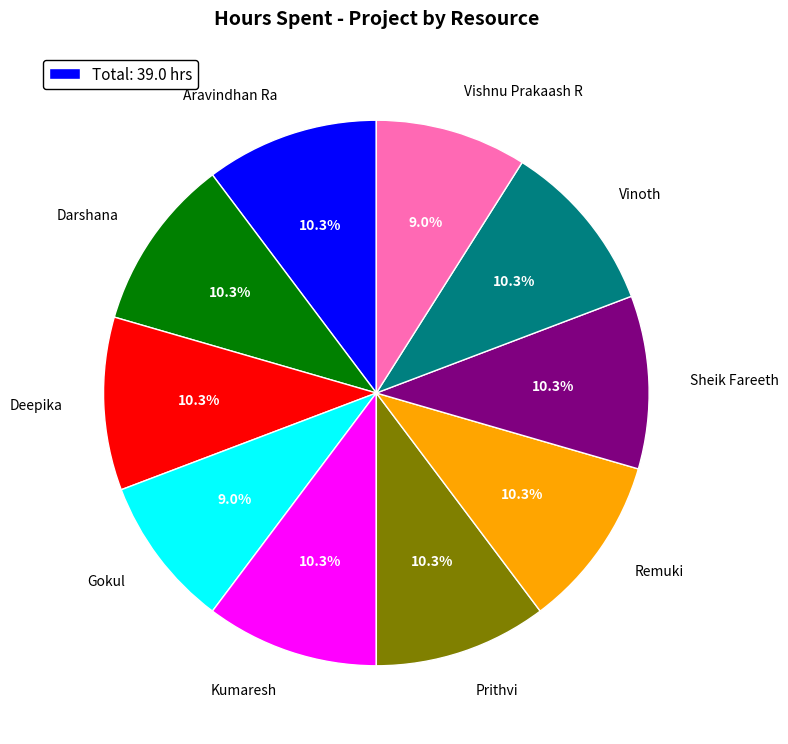

To the nearest percent, what is the combined percentage of Darshana and Remuki?

21%